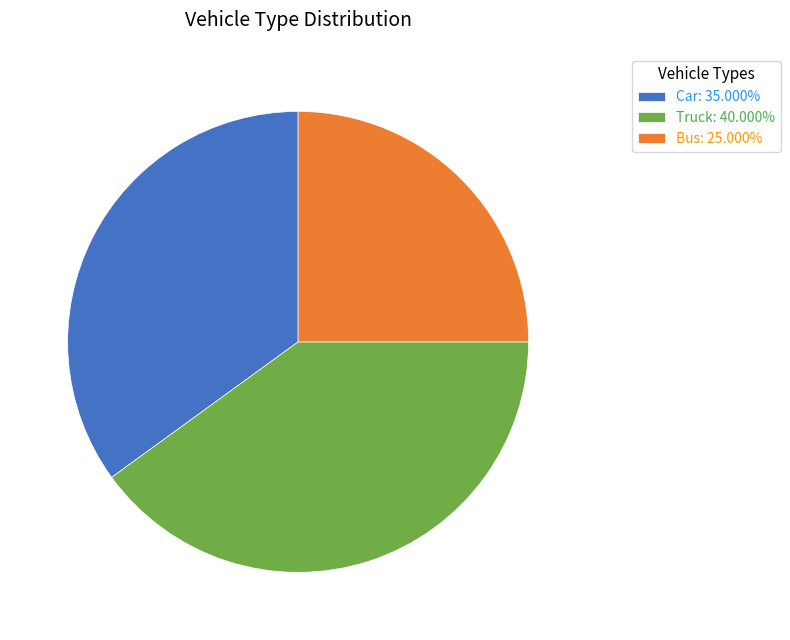

The Car slice represents 42% of the pie. True or false?

False